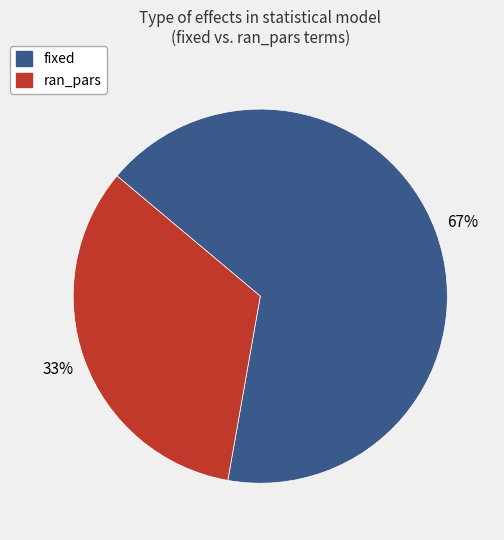

Is fixed the majority of the pie?

Yes